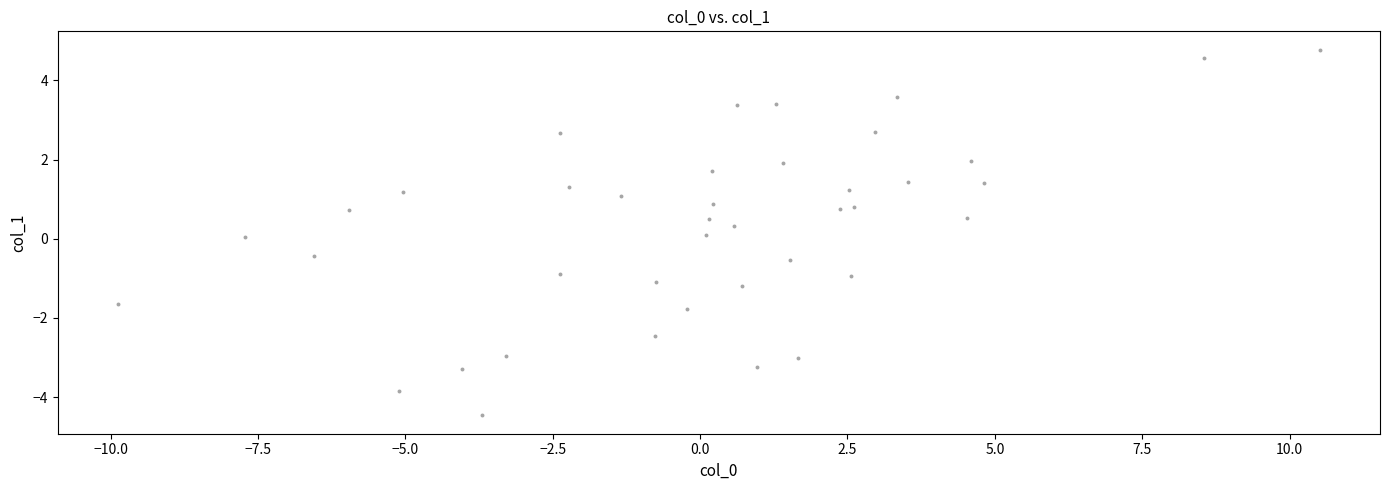

What is the range of X values (max minus min)?

20.4